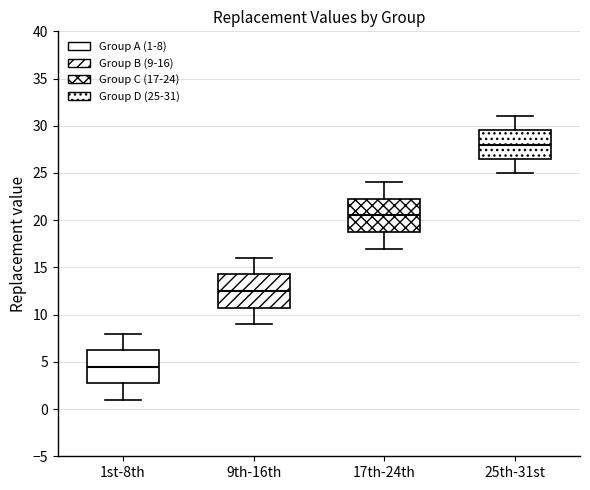

Reading left to right, transcribe this box plot: for each box, give where its median line is, the range the box spans, and where its two whiskers end, as read against the y-axis. The values are not printed on the chart, so give them approximately, as read against the axis.

1st-8th: median 4.5, box 3.0 to 6.5, whiskers 1.0 to 8.0
9th-16th: median 12.5, box 11.0 to 14.5, whiskers 9.0 to 16.0
17th-24th: median 20.5, box 19.0 to 22.5, whiskers 17.0 to 24.0
25th-31st: median 28.0, box 26.5 to 29.5, whiskers 25.0 to 31.0